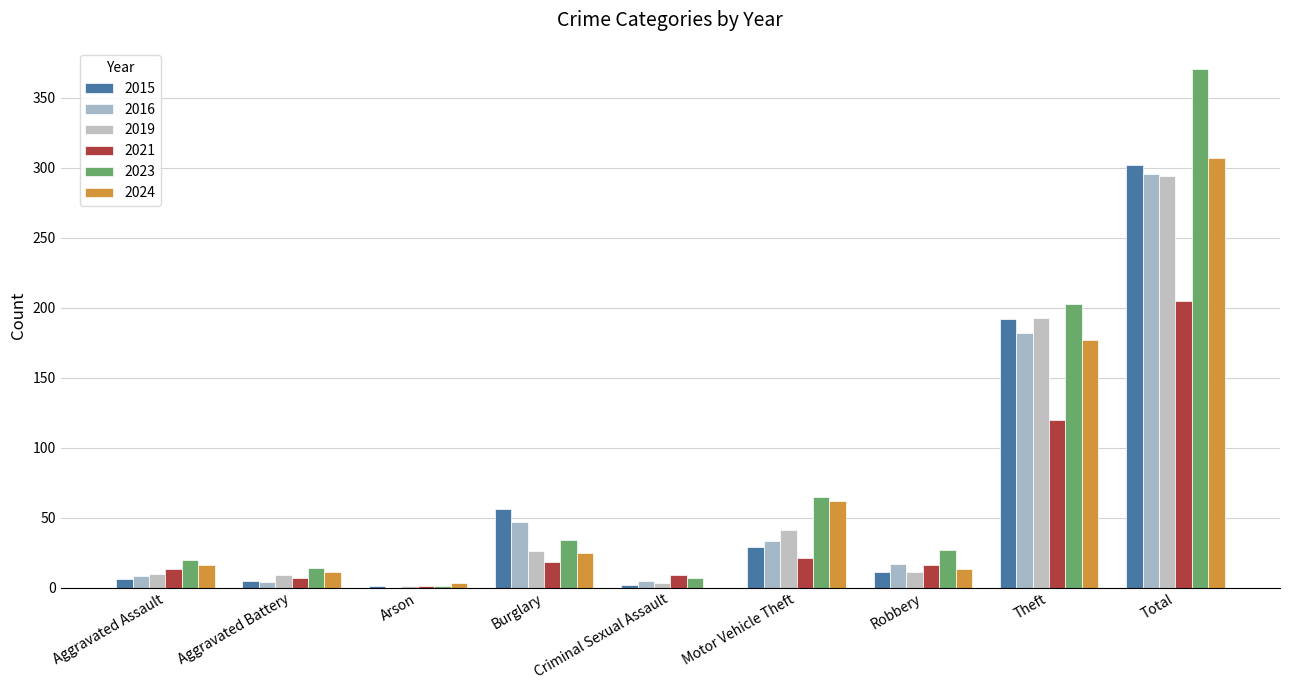

What is the value of the 2023 bar at the 7th from the left?

27